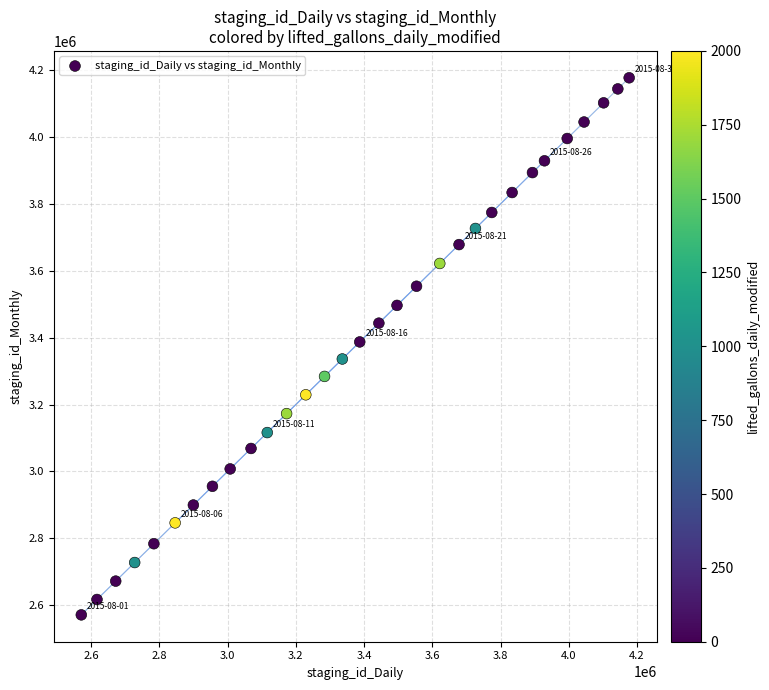

What is the range of Y values (max minus min)?

1605792